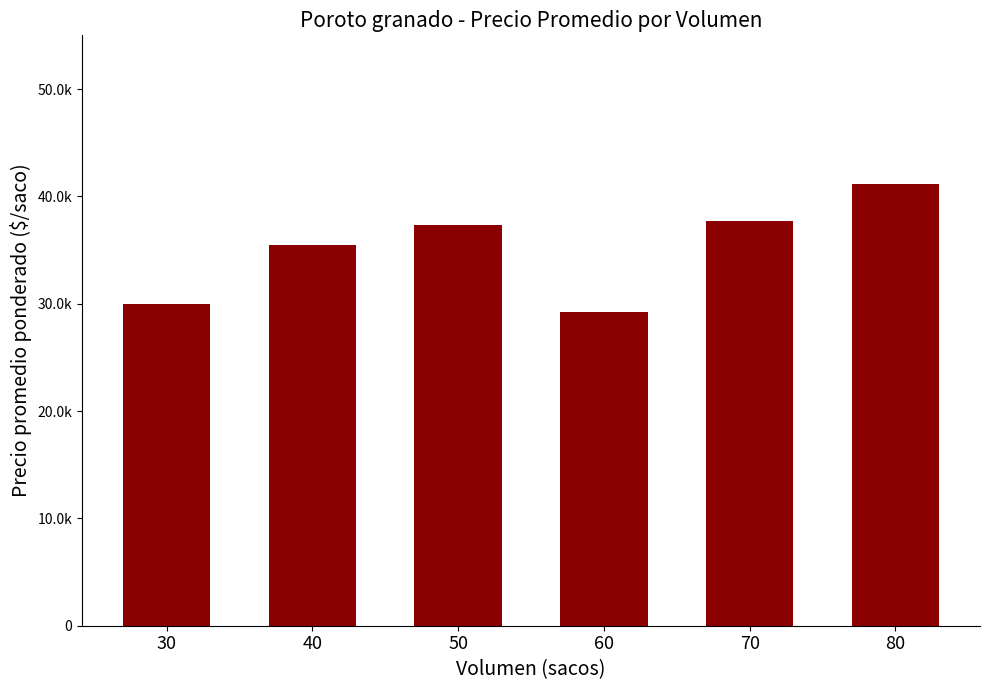

What is the change in value from 40 to 60?

-6300